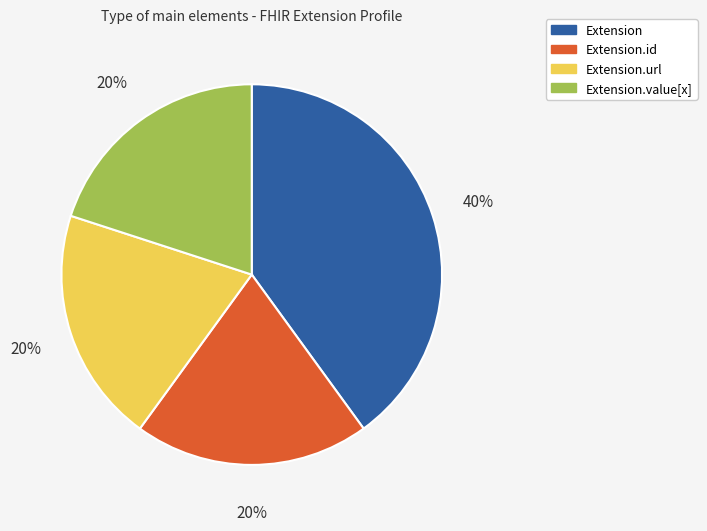

To the nearest percent, what is the average slice percentage?

25%